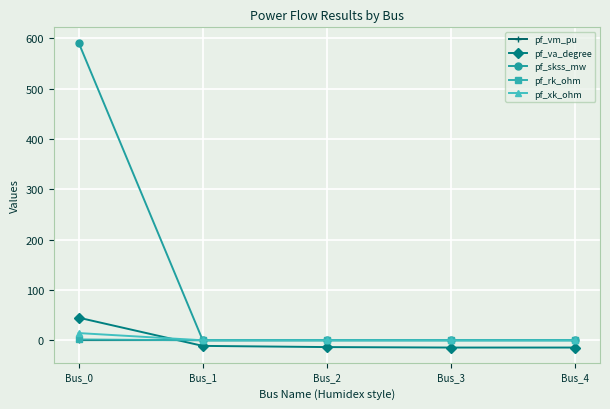

At which category is the sum across all series the highest?

Bus_0